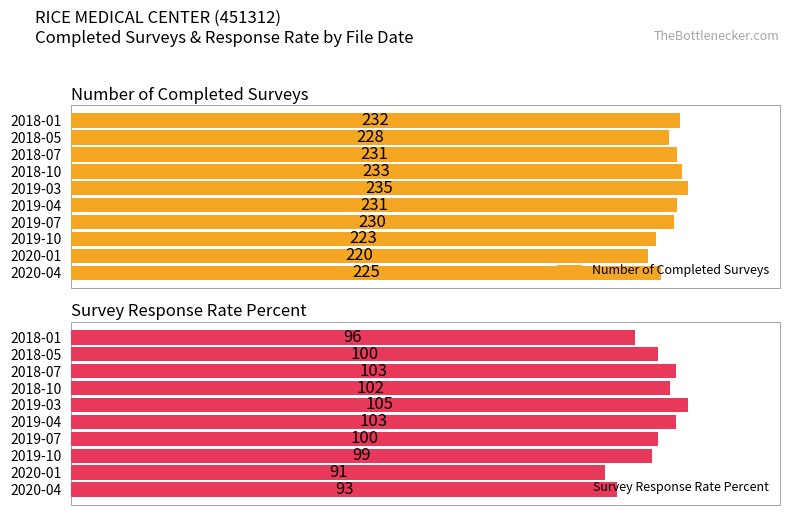

Which series has the widest spread of values?

Number of Completed Surveys